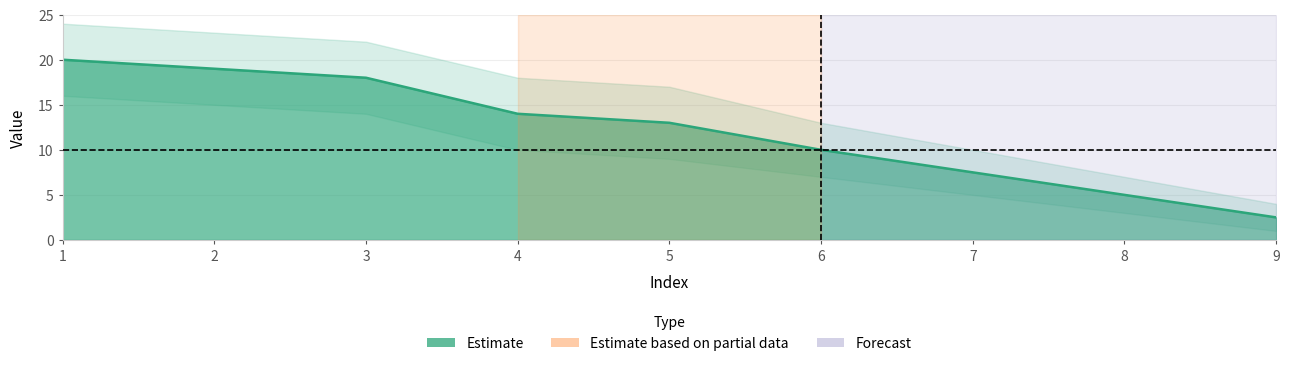

Reading right to left, list all the values displayed in this chart.

Estimate: 9=2.5	8=5.0	7=7.5	6=10.0	5=13.0	4=14.0	3=18.0	2=19.0	1=20.0
lower: 9=1.0	8=3.0	7=5.0	6=7.0	5=9.0	4=10.0	3=14.0	2=15.0	1=16.0
upper: 9=4.0	8=7.0	7=10.0	6=13.0	5=17.0	4=18.0	3=22.0	2=23.0	1=24.0